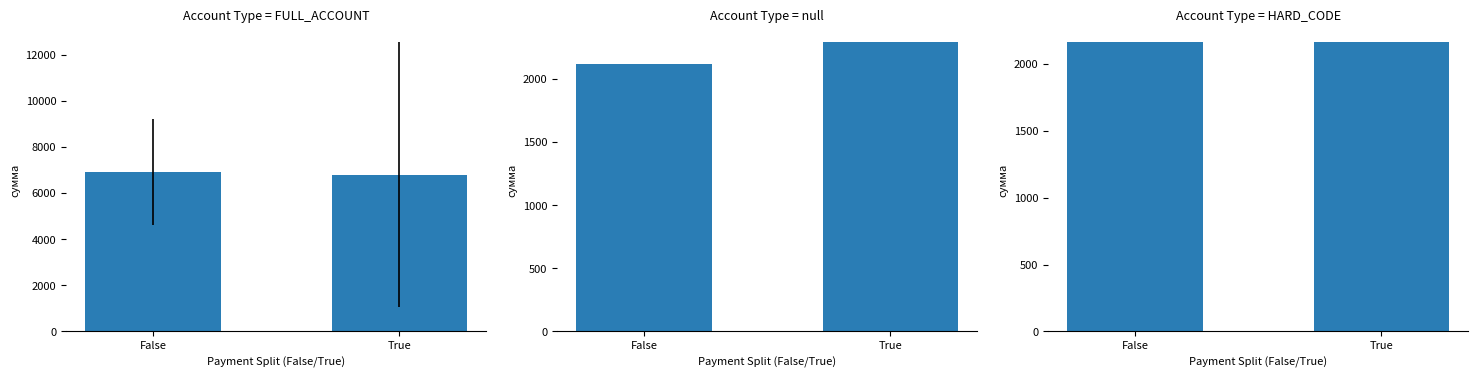

Which series has the largest total across all categories?

FULL_ACCOUNT